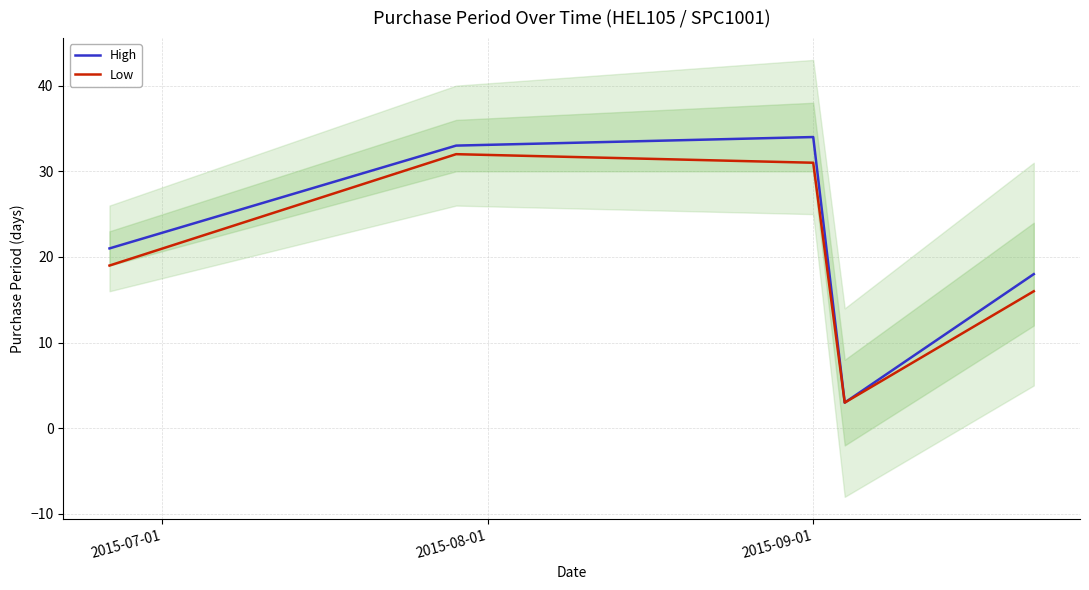

What is the minimum value for High?

3